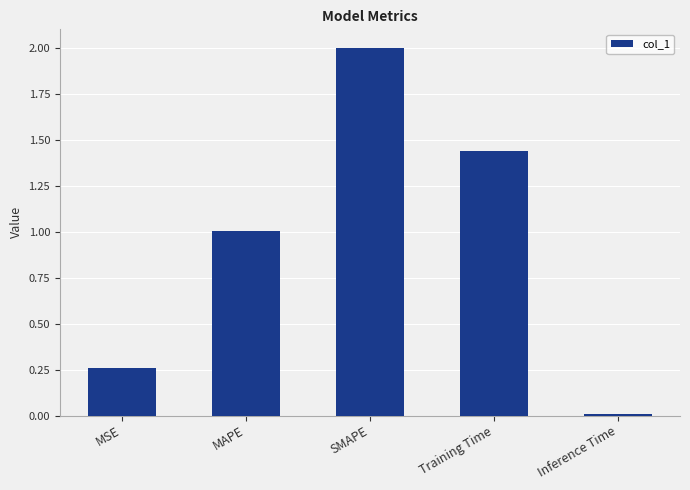

Which has a higher value, SMAPE or MAPE?

SMAPE